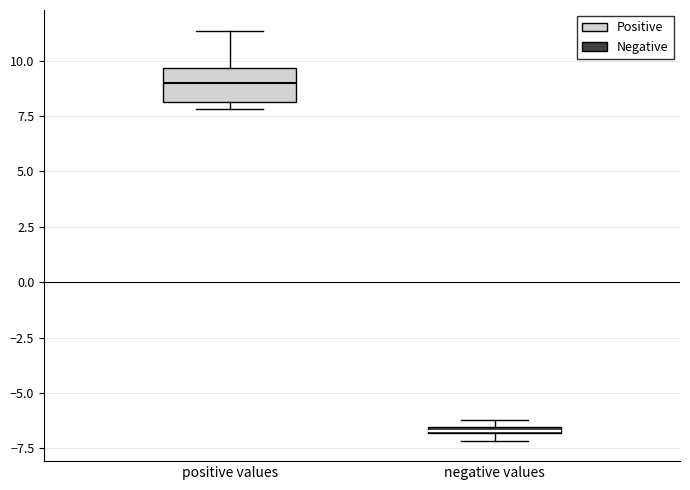

Where is the upper edge of the box for positive values on the y-axis? The values are not printed on the chart, so give them approximately, as read against the axis.

9.5